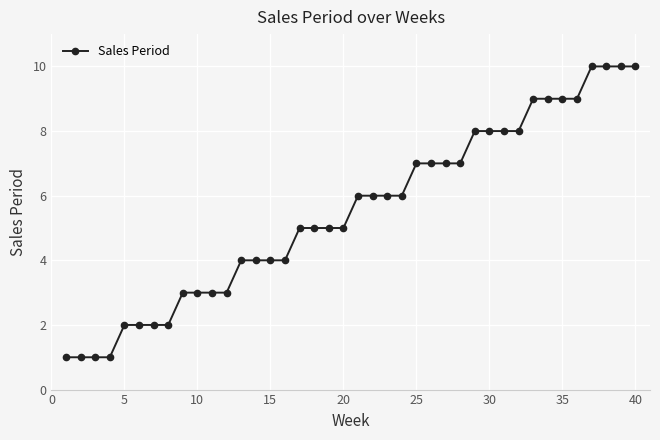

How many lines are shown in the chart?

1